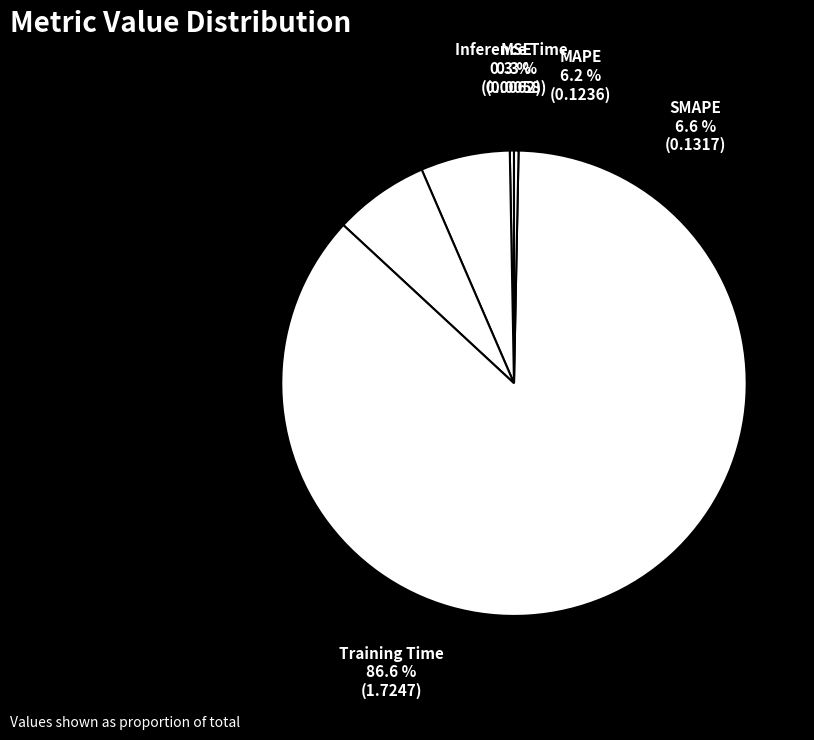

What is the change in value from MAPE to Training Time?

+1.6